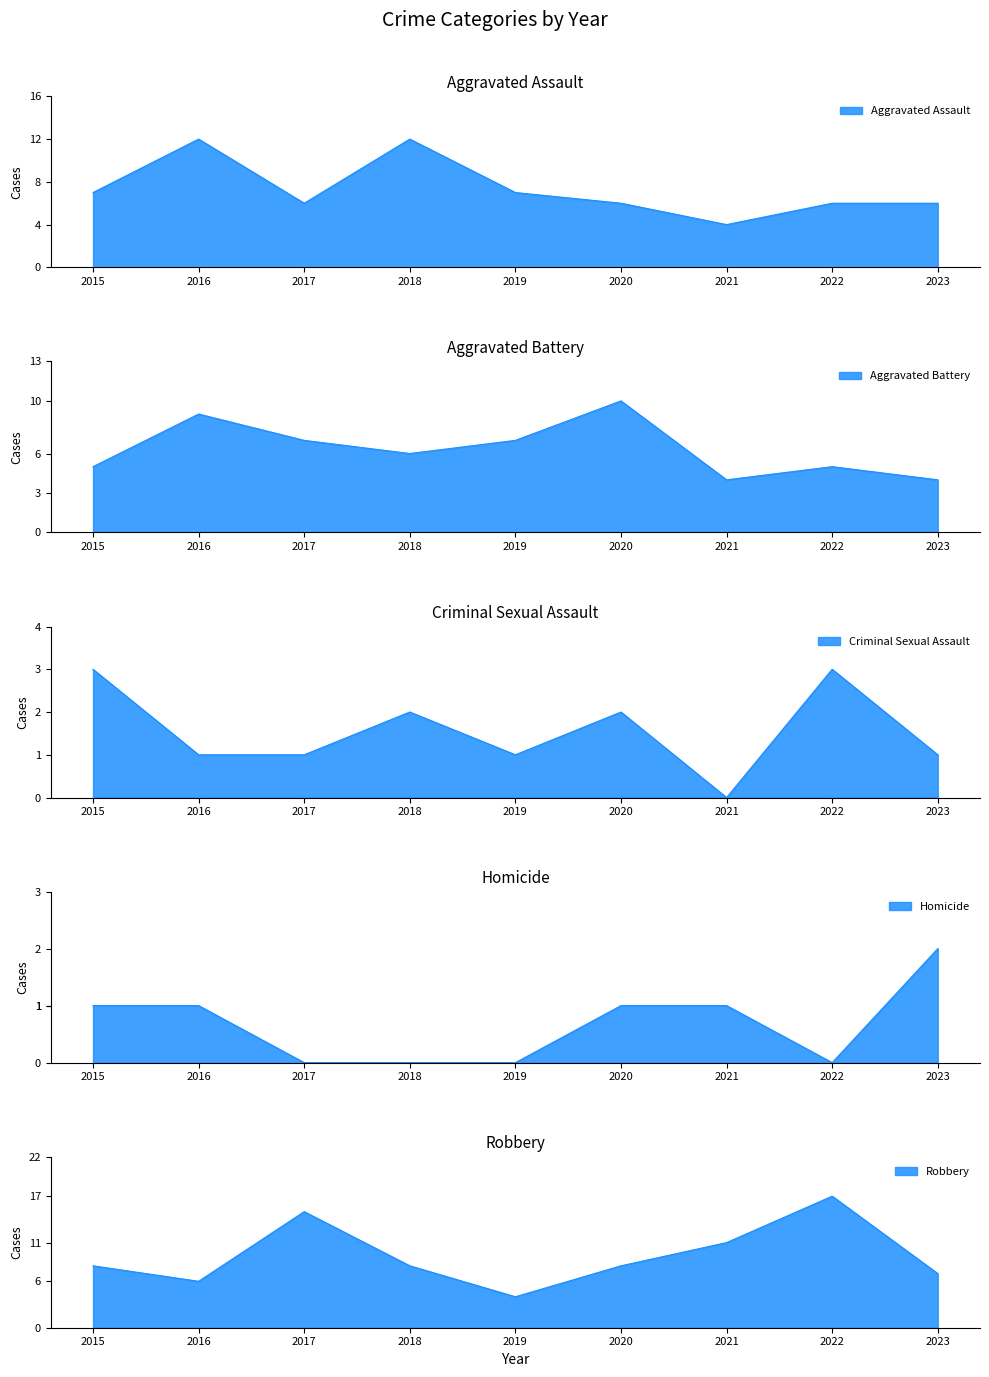

At which label is Criminal Sexual Assault closest to 1?

2016